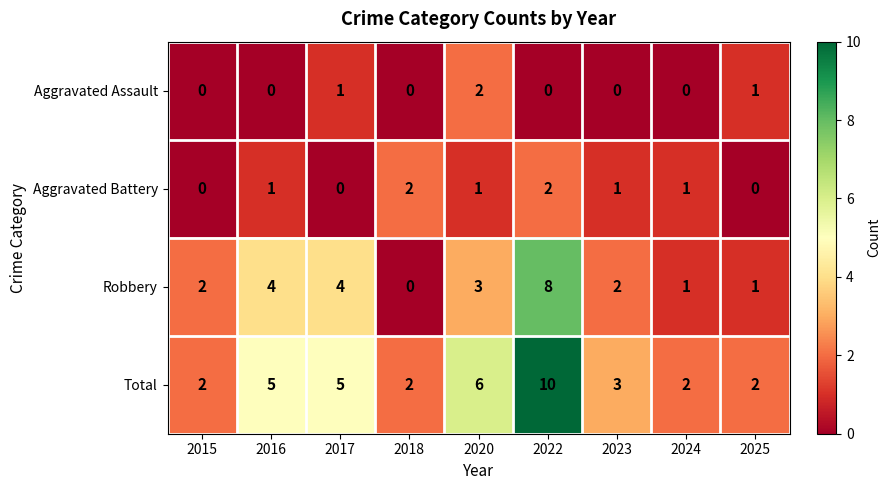

Rank the series at 2023 from lowest to highest value.

Aggravated Assault, Aggravated Battery, Robbery, Total